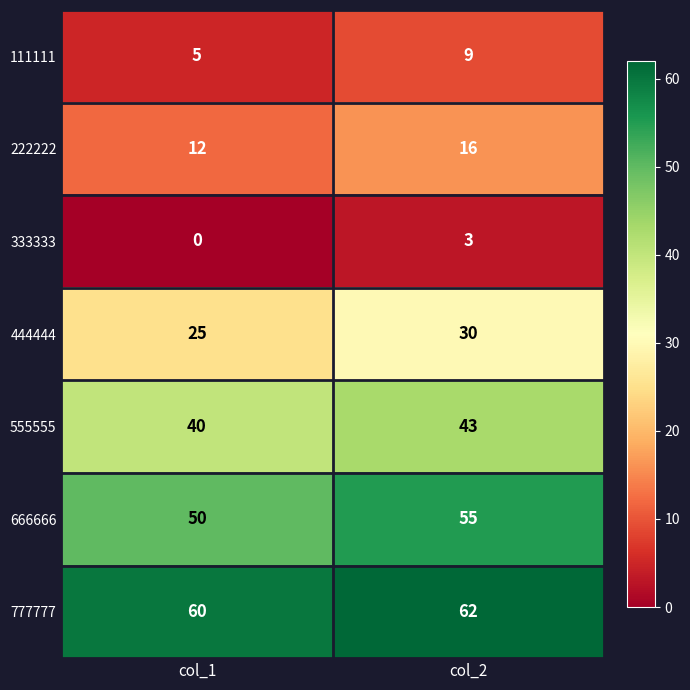

Which series has the largest total across all categories?

777777